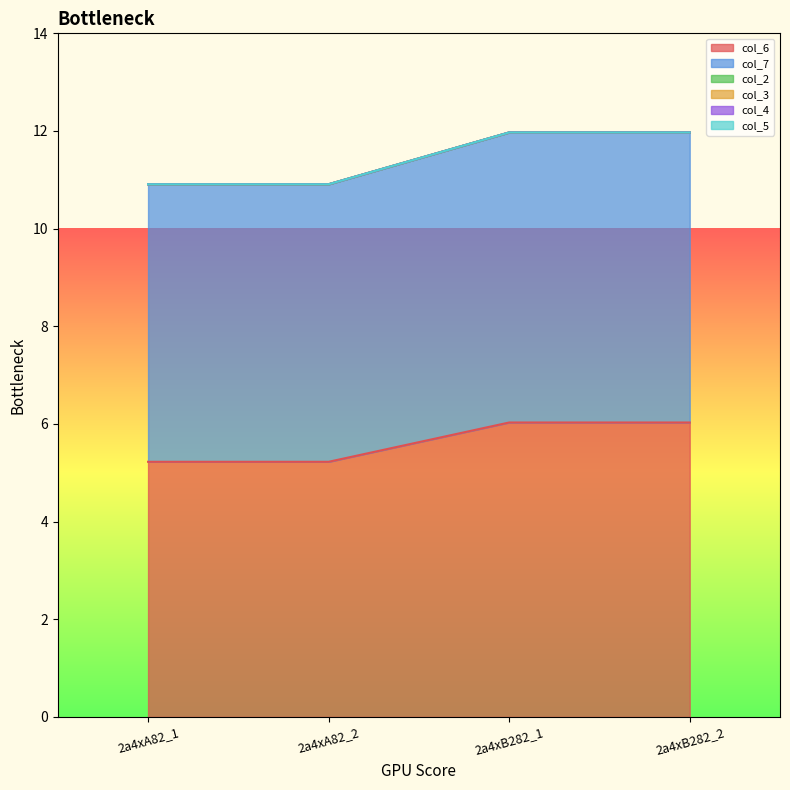

Reading right to left, extract all data points from this chart.

col_6: 2a4xB282_2=6.0	2a4xB282_1=6.0	2a4xA82_2=5.2	2a4xA82_1=5.2
col_7: 2a4xB282_2=5.9	2a4xB282_1=5.9	2a4xA82_2=5.7	2a4xA82_1=5.7
col_2: 2a4xB282_2=0.0	2a4xB282_1=0.0	2a4xA82_2=0.0	2a4xA82_1=0.0
col_3: 2a4xB282_2=0.0	2a4xB282_1=0.0	2a4xA82_2=0.0	2a4xA82_1=0.0
col_4: 2a4xB282_2=0.0	2a4xB282_1=0.0	2a4xA82_2=0.0	2a4xA82_1=0.0
col_5: 2a4xB282_2=0.0	2a4xB282_1=0.0	2a4xA82_2=0.0	2a4xA82_1=0.0